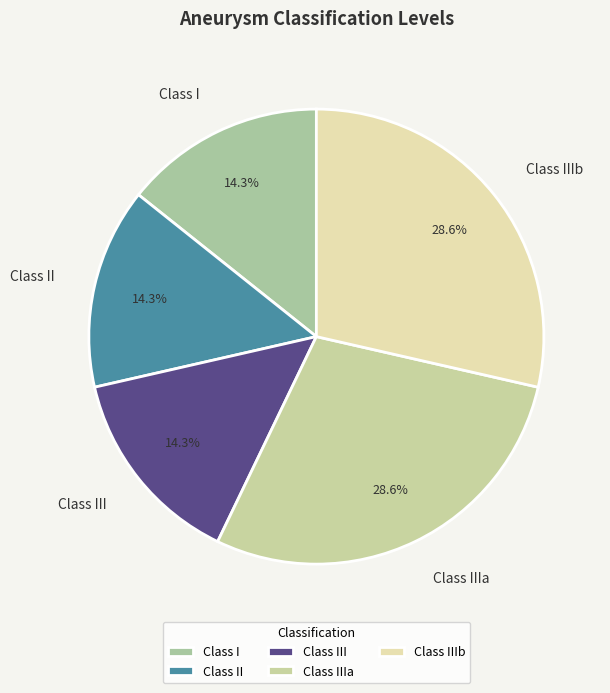

Does any single category account for the majority?

No